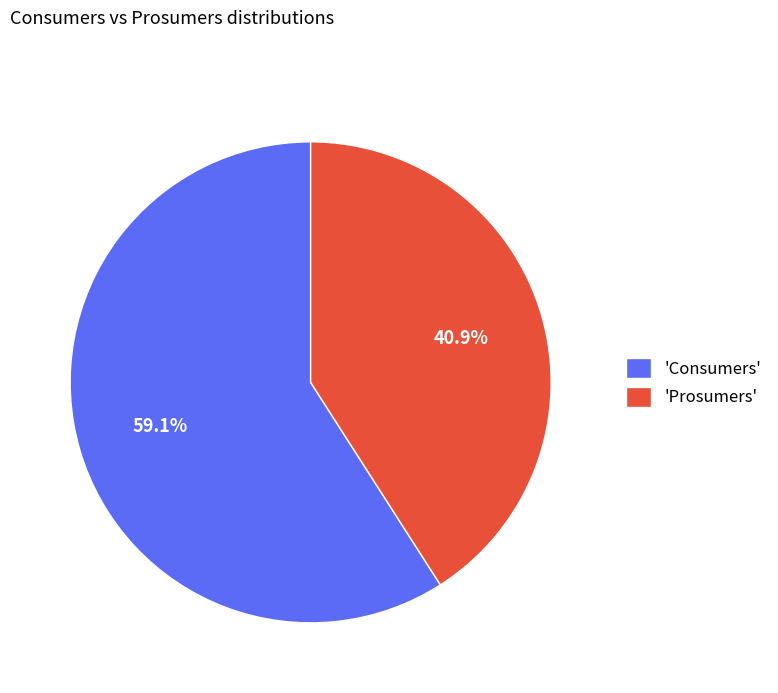

Which category accounts for the majority?

'Consumers'